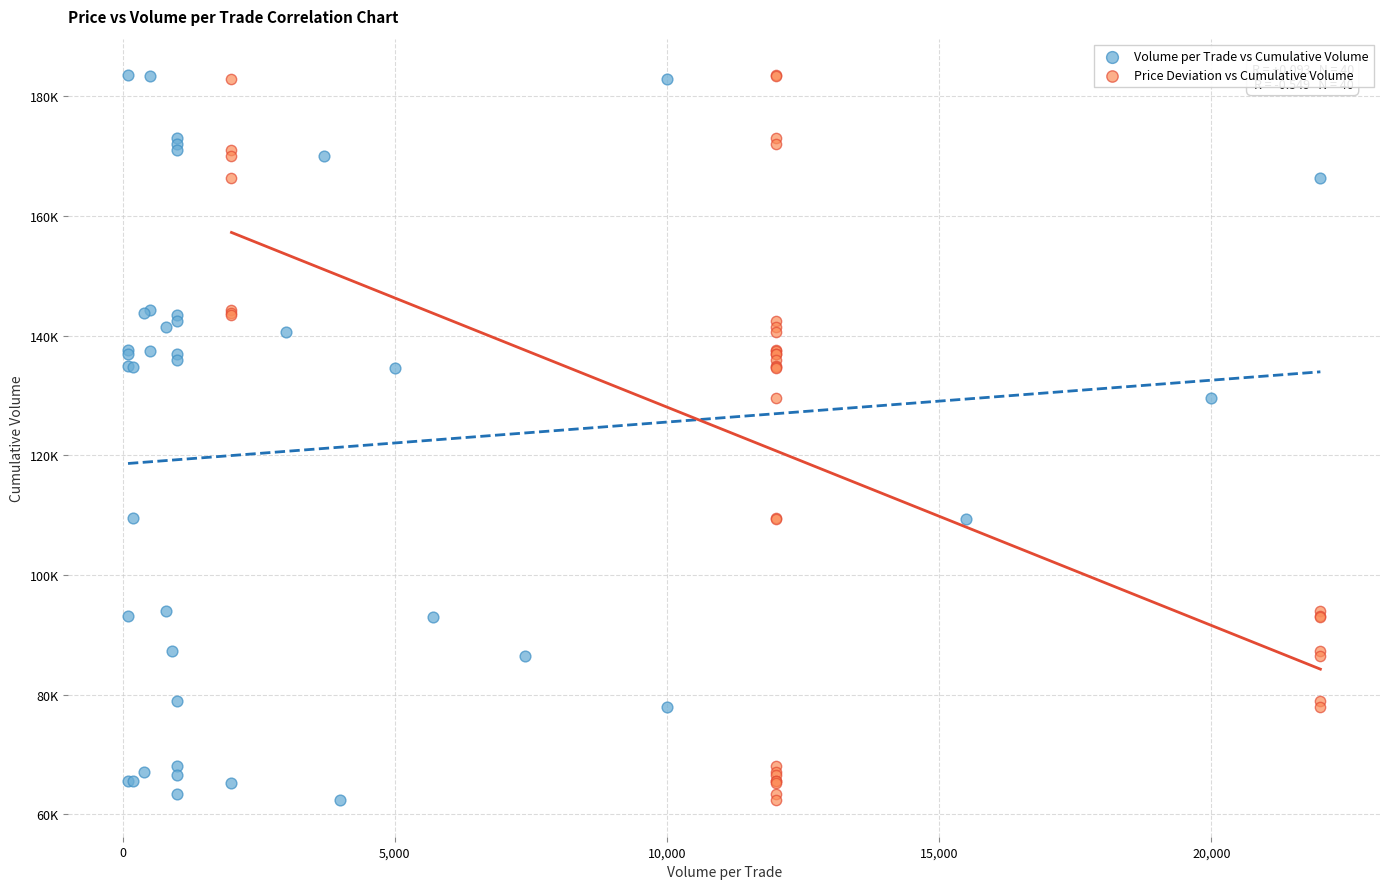

What are all the series names shown in the legend?

Volume per Trade vs Cumulative Volume, Price Deviation vs Cumulative Volume